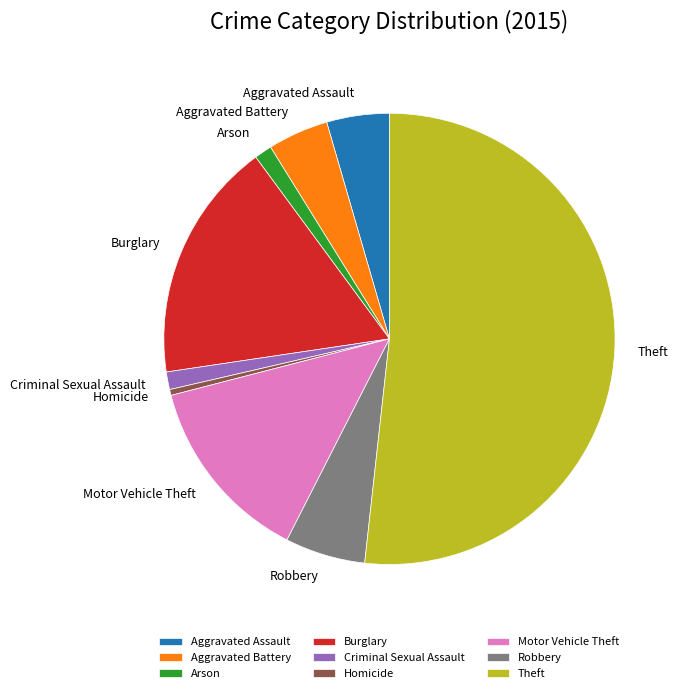

Which category has the biggest portion of the pie?

Theft